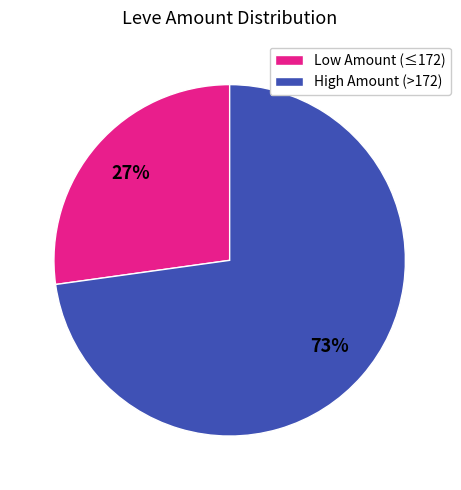

Is it true that Low Amount (≤172) is 19% of the pie?

False